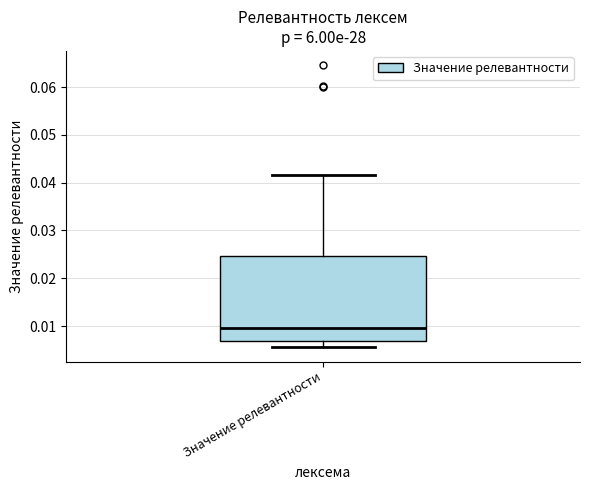

Where does the lower whisker of the box for Значение релевантности end on the y-axis? The values are not printed on the chart, so give them approximately, as read against the axis.

0.006